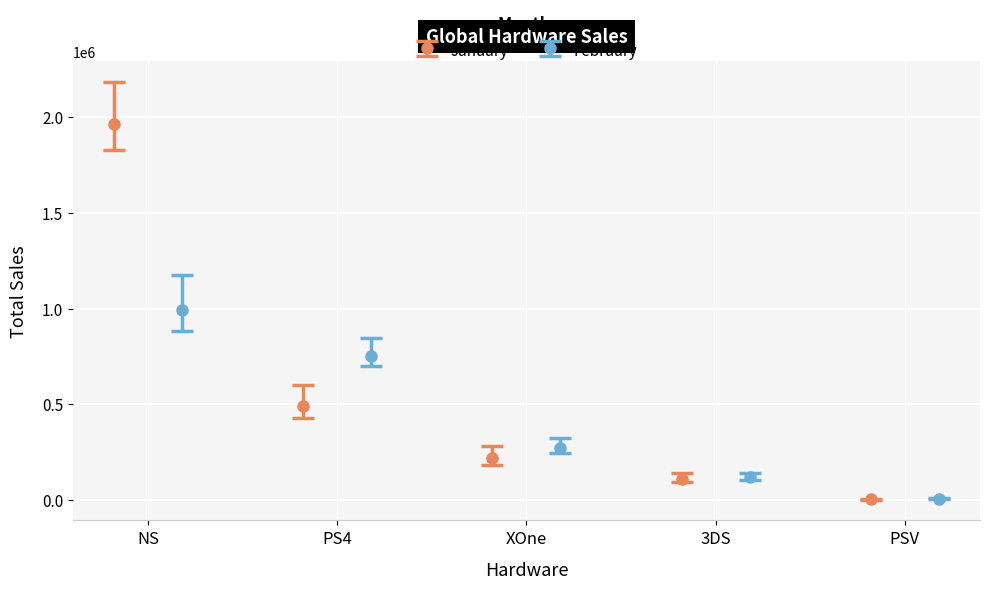

What is the label of the 2nd bar from the left?

PS4